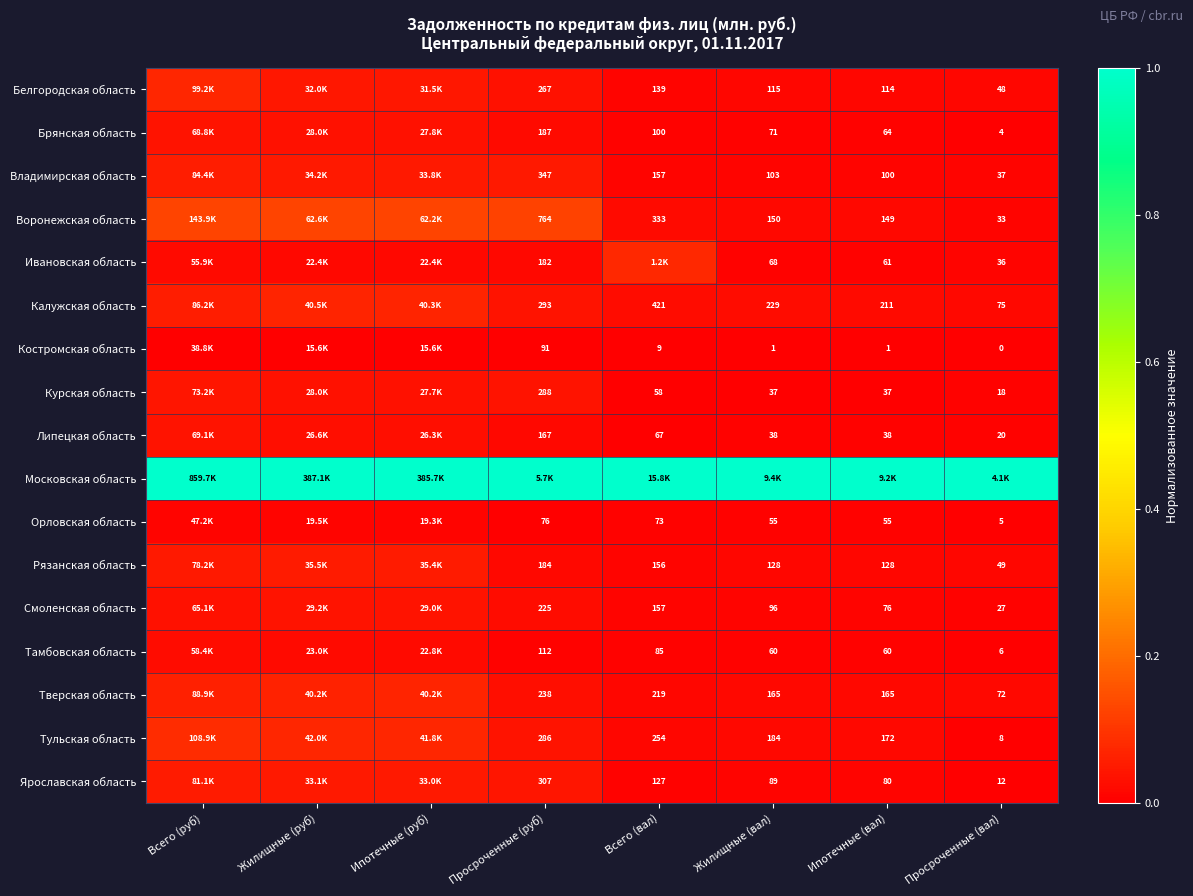

Is the value of Рязанская область at Всего (вал) greater than the value of Липецкая область at Ипотечные (вал)?

Yes